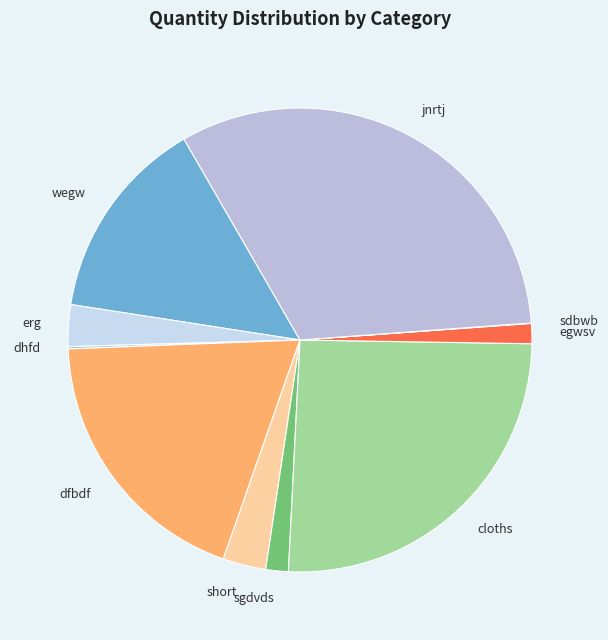

Which slice is the largest?

jnrtj